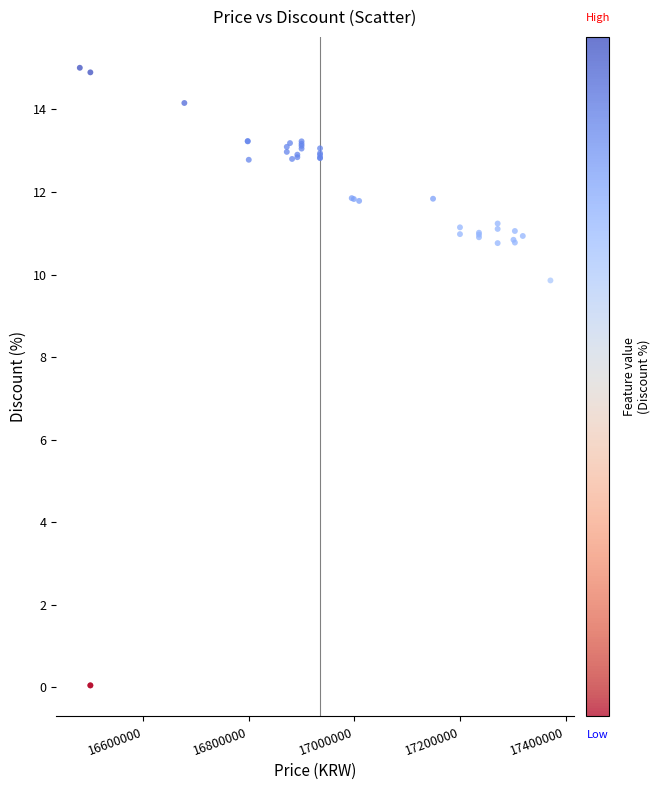

What Y value in the scatter plot is closest to 7?

9.9